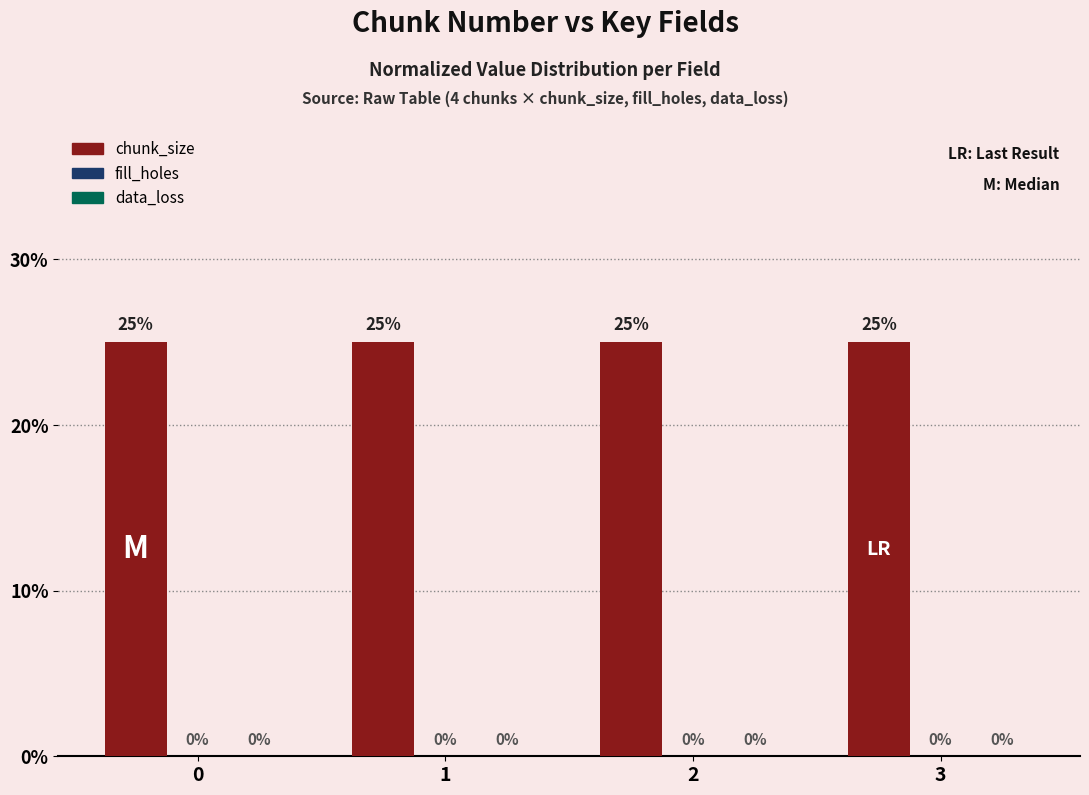

Reading left to right, extract all data points from this chart.

chunk_size: 0=0.2	1=0.2	2=0.2	3=0.2
fill_holes: 0=0.0	1=0.0	2=0.0	3=0.0
data_loss: 0=0.0	1=0.0	2=0.0	3=0.0